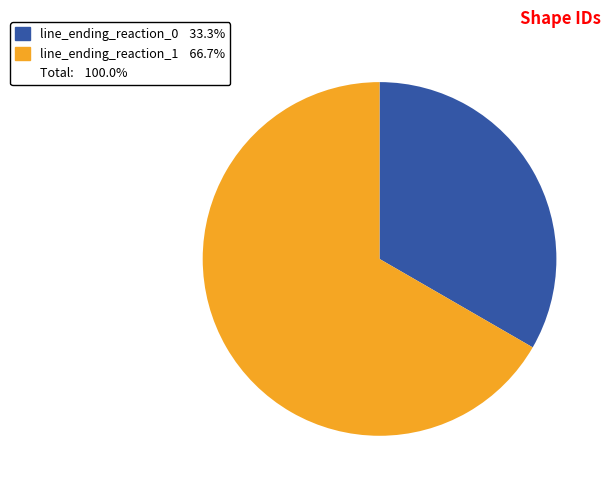

Is there a majority slice in this chart?

Yes